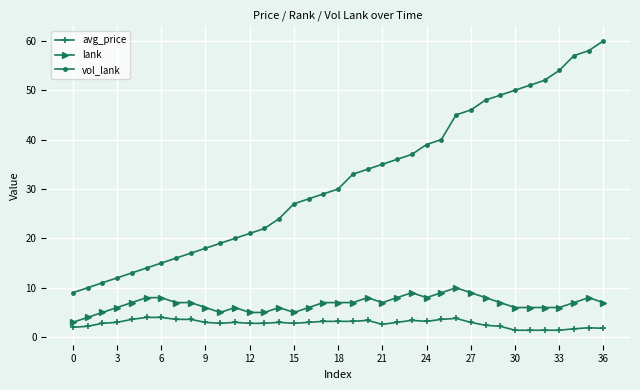

What is the value of the vol_lank point at the 14th from the left?

22.0